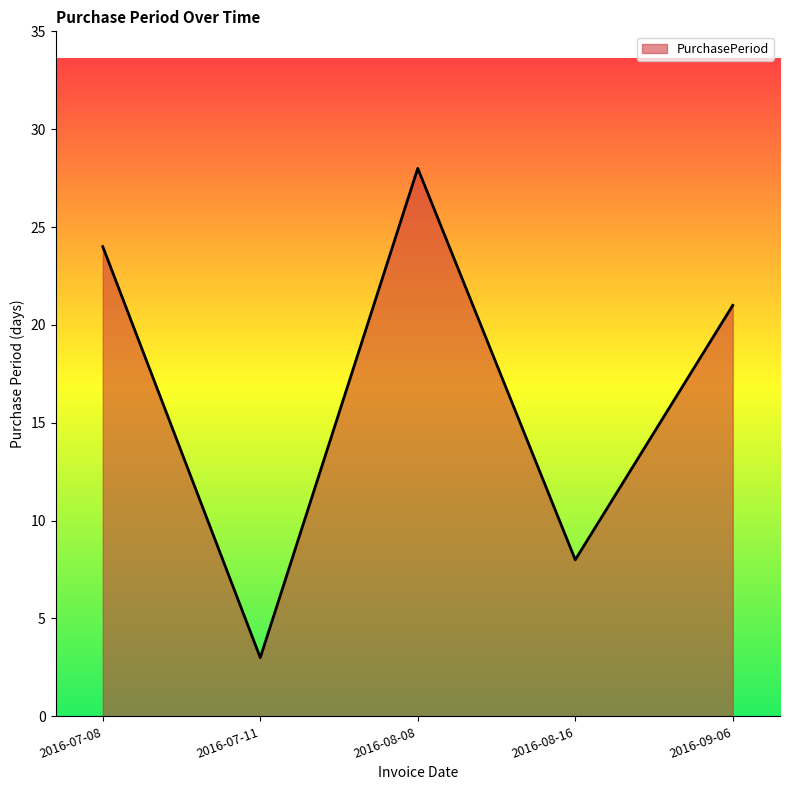

What is the difference between the second highest and minimum values?

21